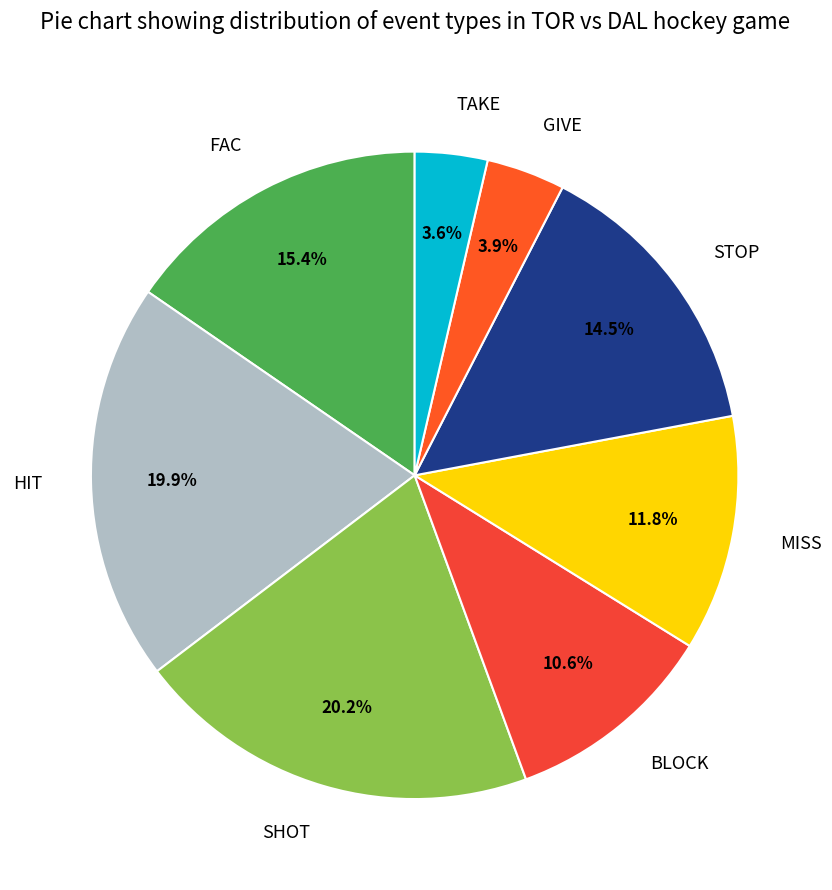

How many slices are in this pie chart?

8